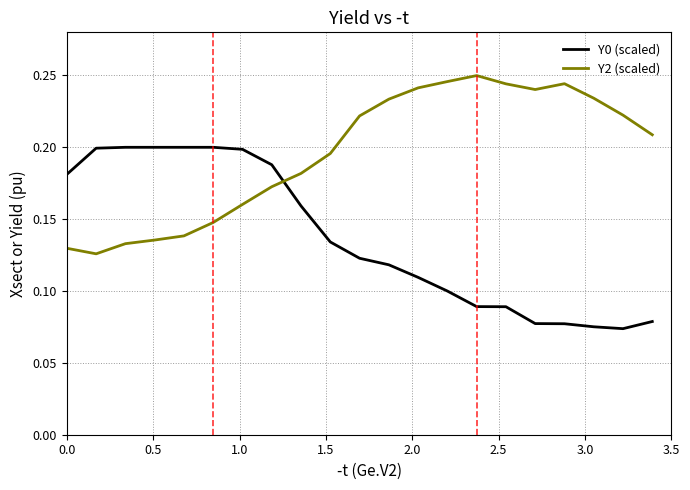

Rank the series by their maximum value, from lowest to highest.

Y0 (scaled), Y2 (scaled)